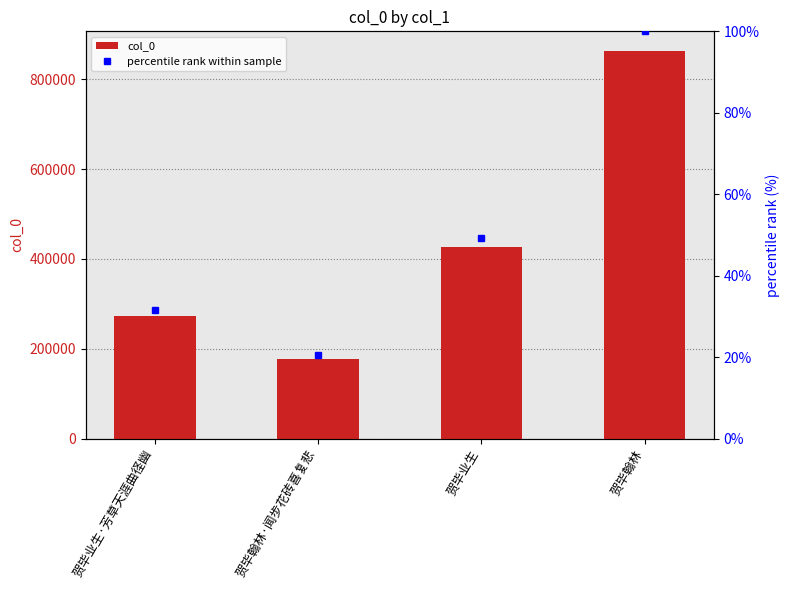

What is the label of the 2nd bar from the left?

贺毕翰林·闻步花砖喜复悲